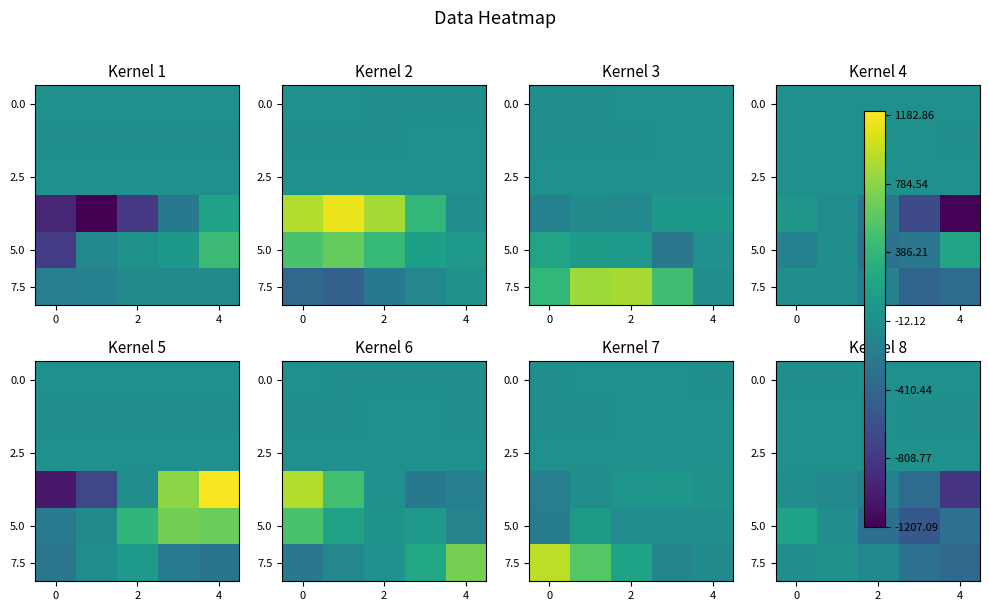

True or false: 2.5 has a value of 0.3 at 0.

False